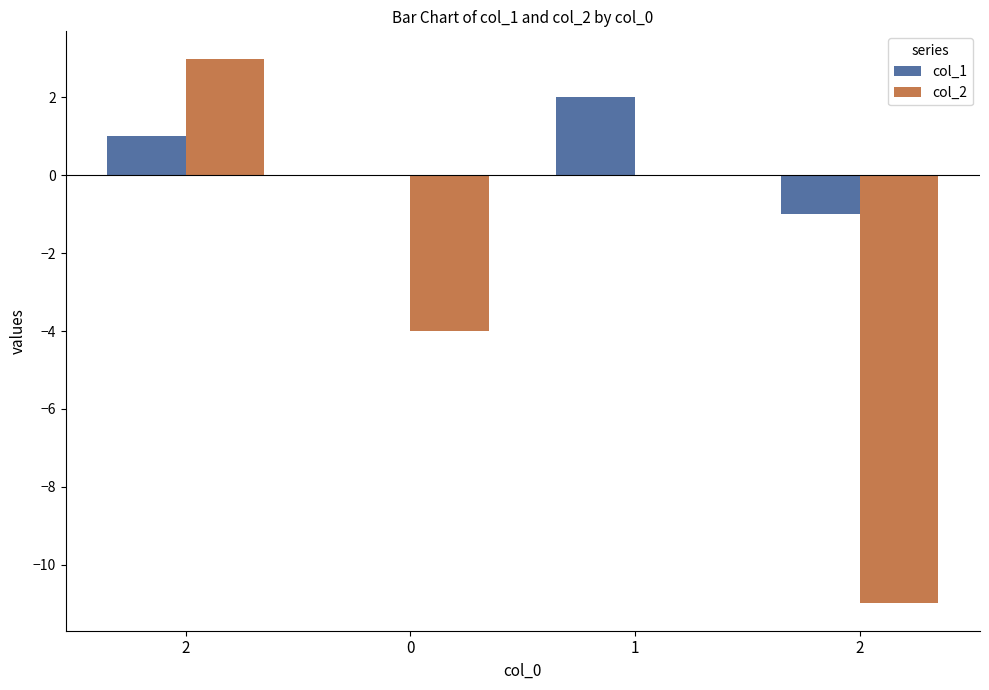

How many categories are shown in the chart?

4